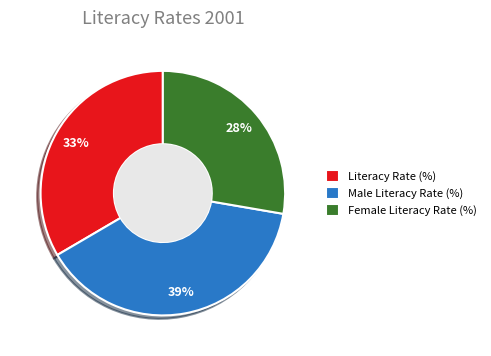

How many slices are in this pie chart?

3